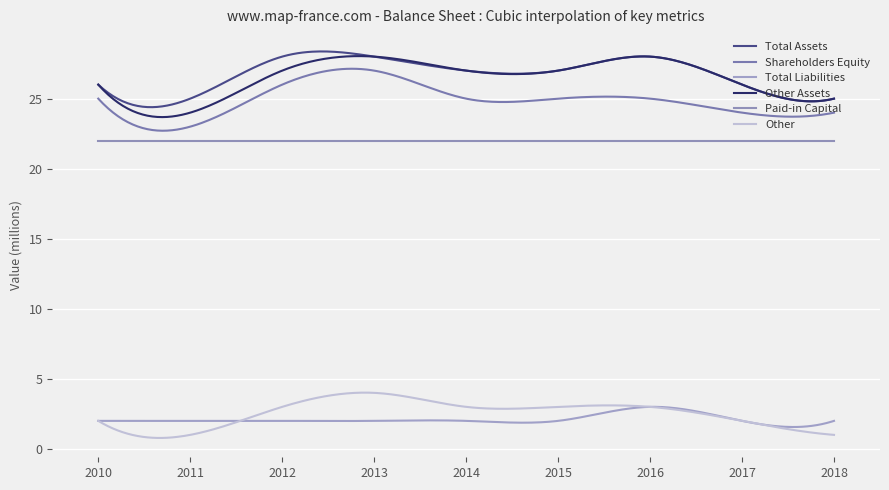

Reading left to right, extract all data points from this chart.

Total Assets: 2010=26	2011=25	2012=28	2013=28	2014=27	2015=27	2016=28	2017=26	2018=25
Shareholders Equity: 2010=25	2011=23	2012=26	2013=27	2014=25	2015=25	2016=25	2017=24	2018=24
Total Liabilities: 2010=2	2011=2	2012=2	2013=2	2014=2	2015=2	2016=3	2017=2	2018=2
Other Assets: 2010=26	2011=24	2012=27	2013=28	2014=27	2015=27	2016=28	2017=26	2018=25
Paid-in Capital: 2010=22	2011=22	2012=22	2013=22	2014=22	2015=22	2016=22	2017=22	2018=22
Other: 2010=2	2011=1	2012=3	2013=4	2014=3	2015=3	2016=3	2017=2	2018=1